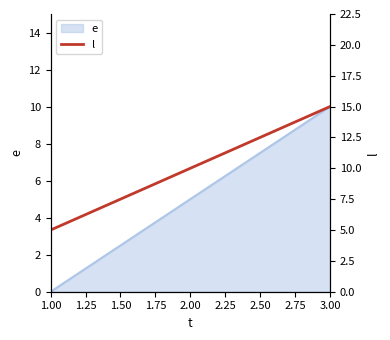

Is it true that the value at 1.00 is 1?

False